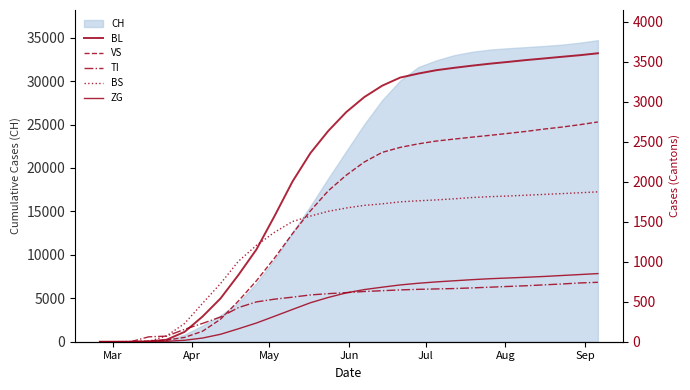

The BL series shows 958 at 21. True or false?

False